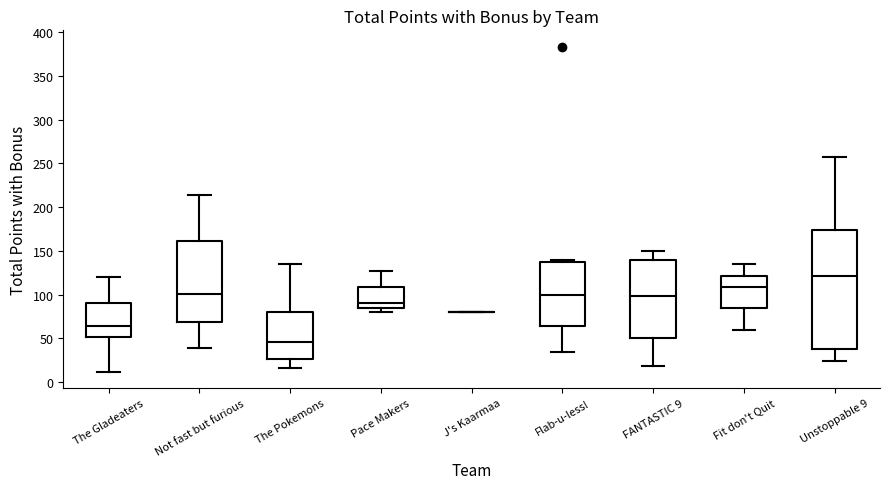

Comparing the boxes themselves (not the whiskers), which one is the tallest?

Unstoppable 9